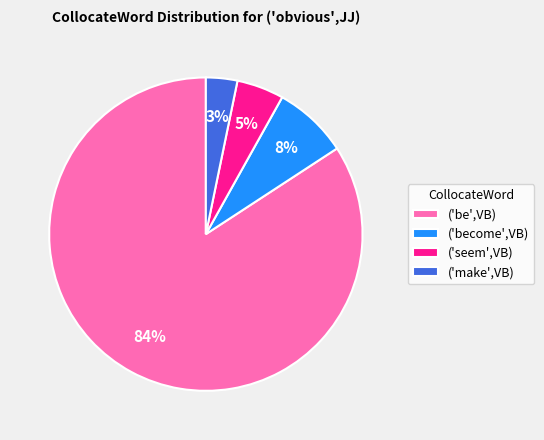

What percentage is the ('become',VB) slice, to the nearest percent?

8%